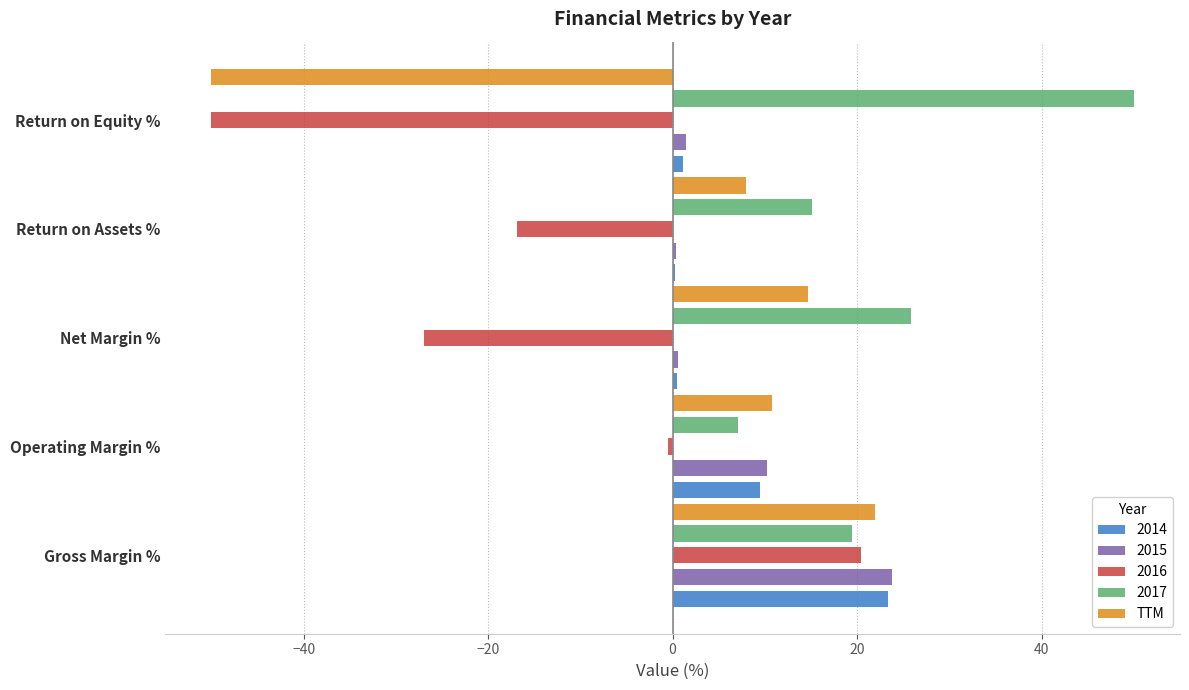

What is the maximum value for TTM?

22.0